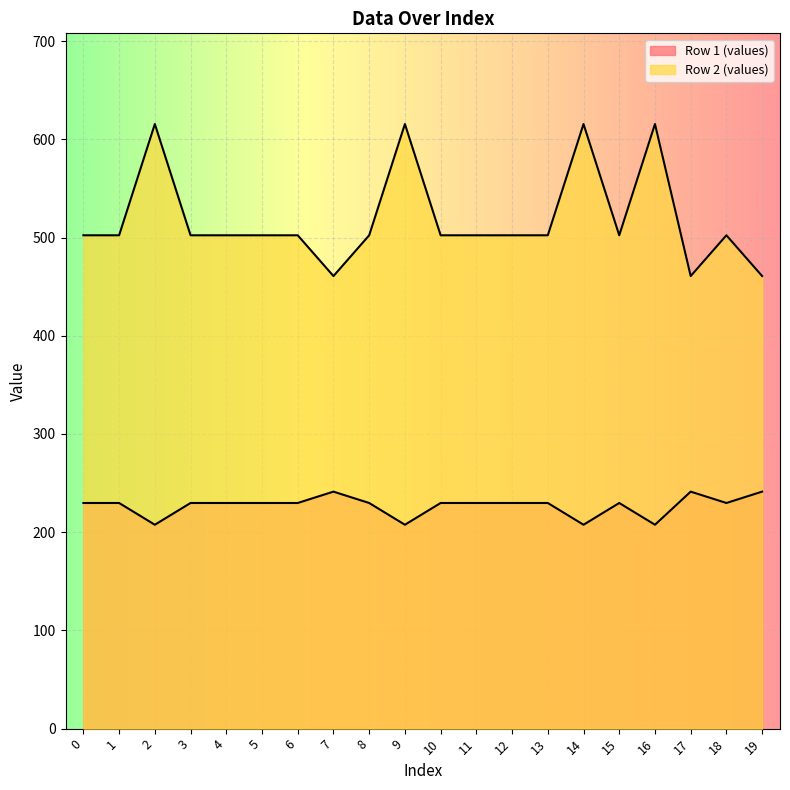

Rank the series at 10 from lowest to highest value.

Row 1 (values), Row 2 (values)